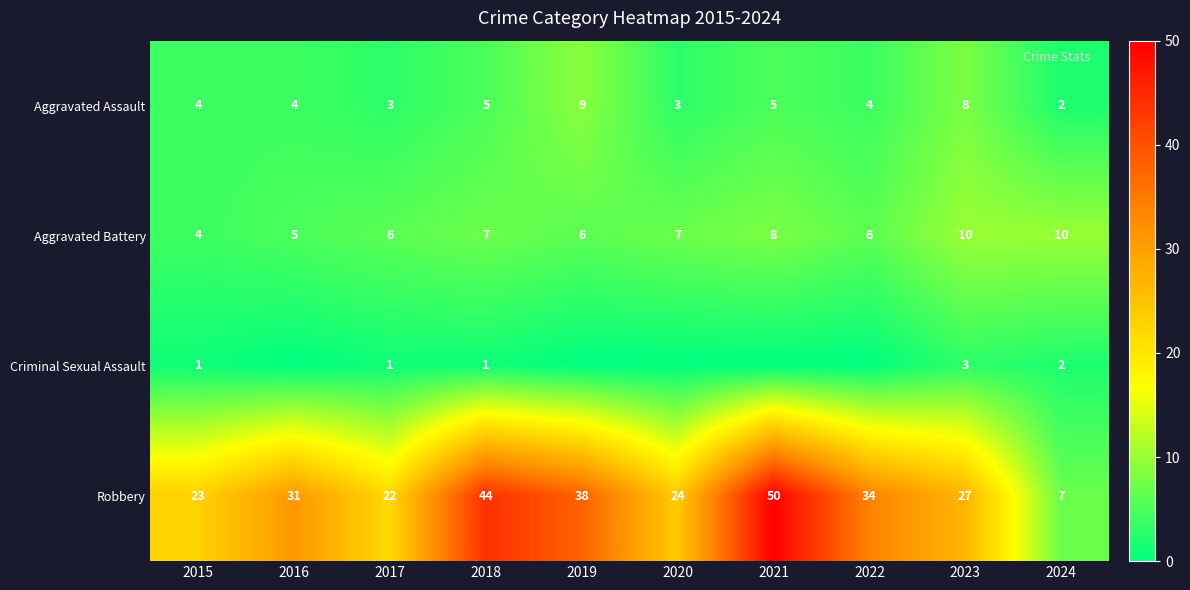

What is the maximum value shown in the chart?

50